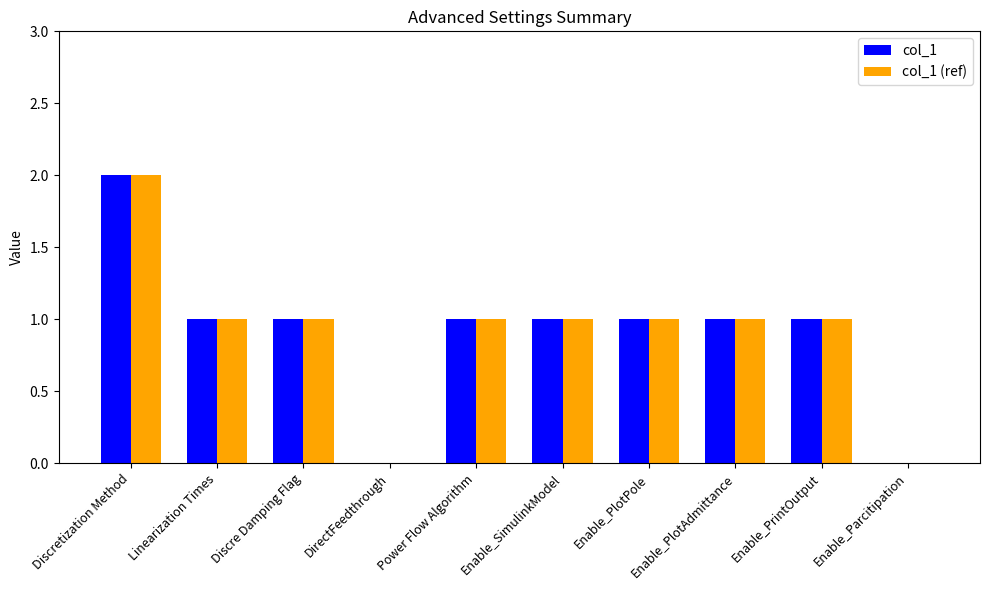

What are all the series names shown in the legend?

col_1, col_1 (ref)